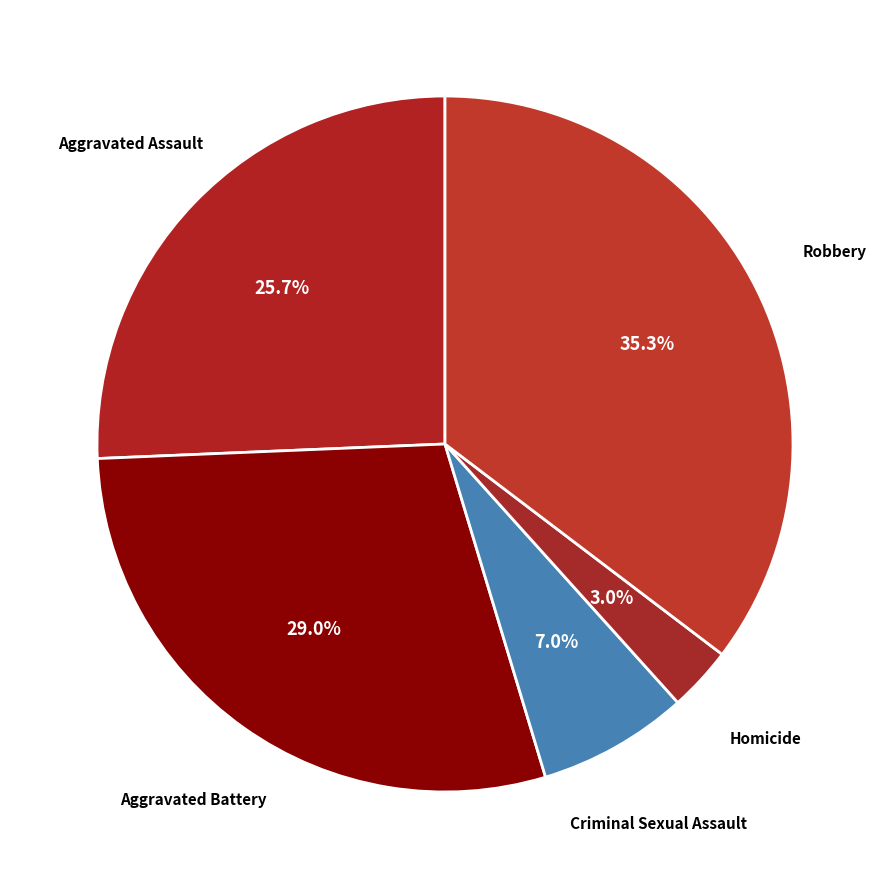

What is the ratio of the value at Homicide to the value at Aggravated Battery?

0.1